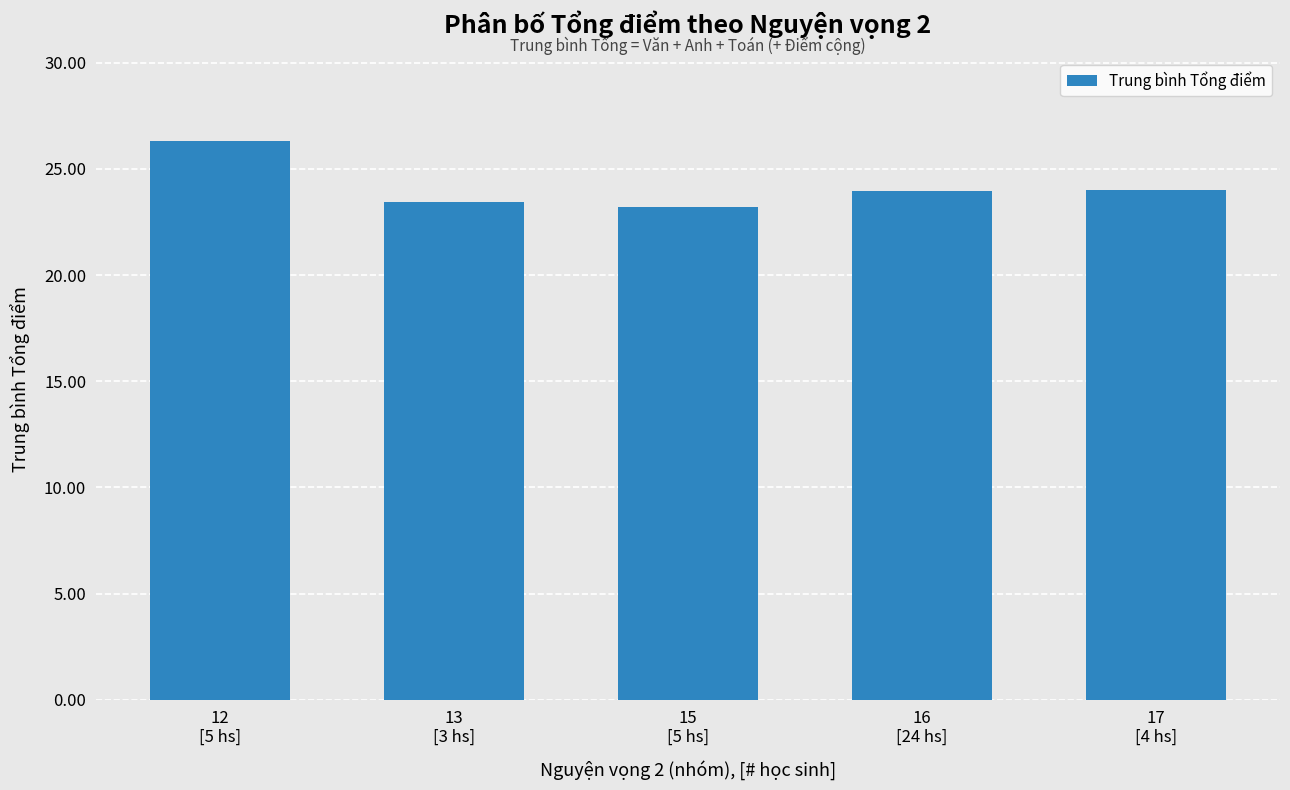

Is it true that the value at 13
[3 hs] is 41.2?

False